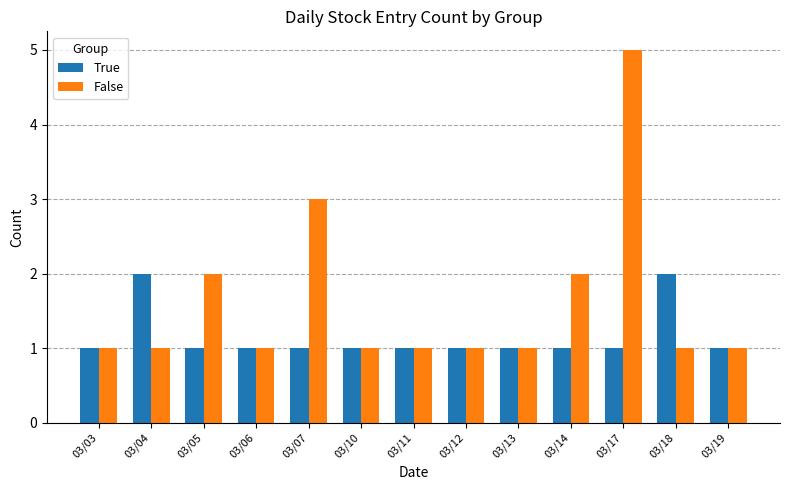

Count the False values in the range 1 to 2.

11